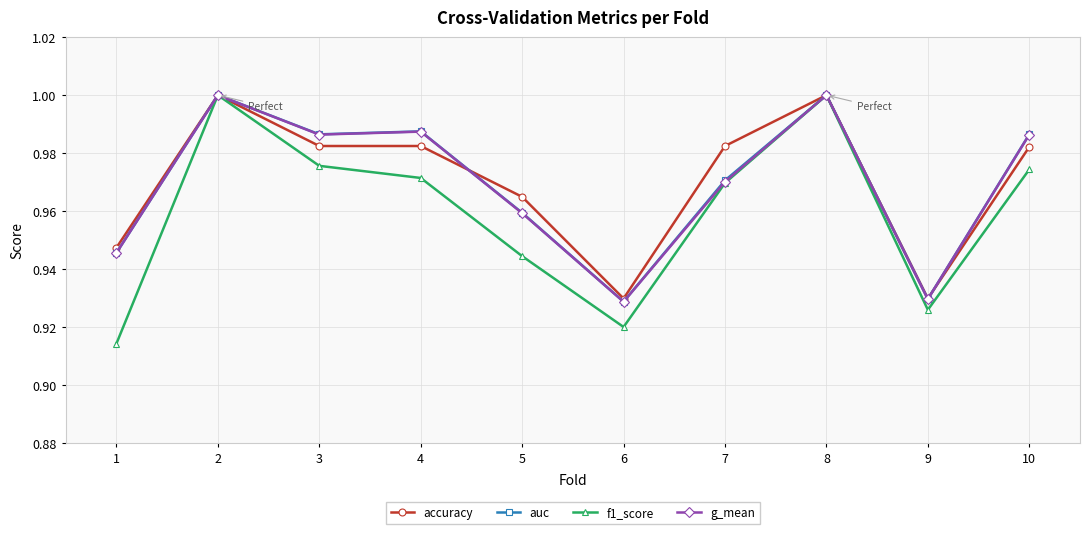

Is the value of f1_score at 3 greater than the value of auc at 6?

Yes